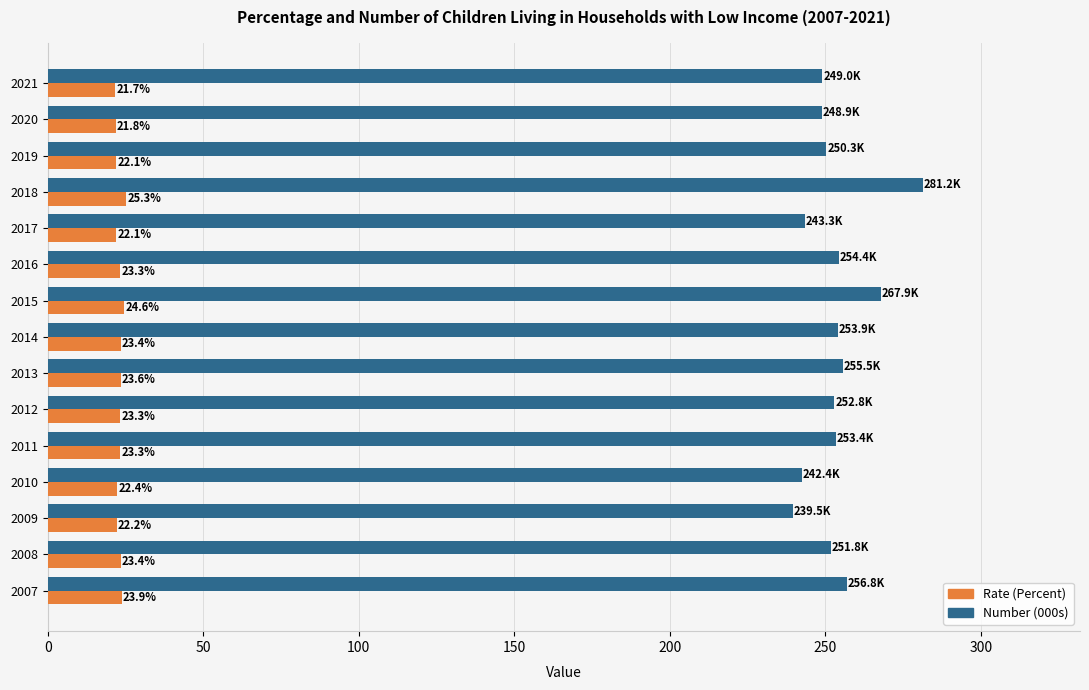

At how many categories does at least one series exceed 125?

15